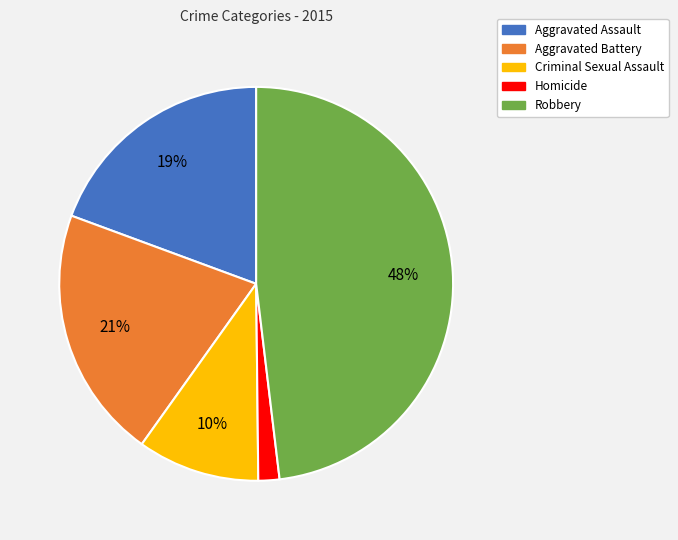

Is the sum of Homicide and Criminal Sexual Assault greater than half?

No